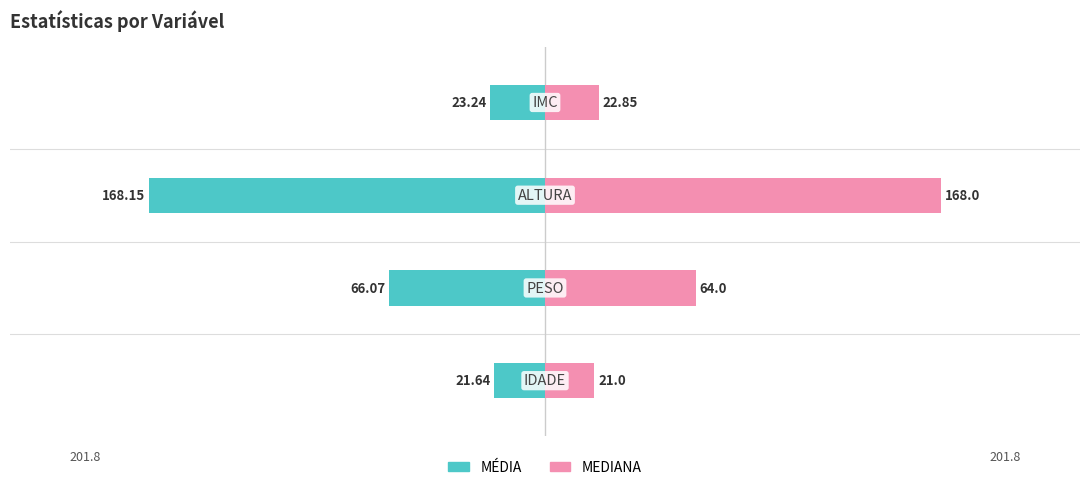

How many distinct data groups are displayed?

2